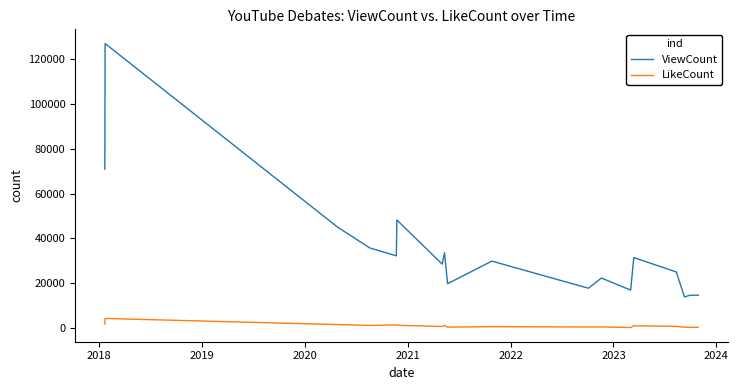

Which series has the widest spread of values?

ViewCount